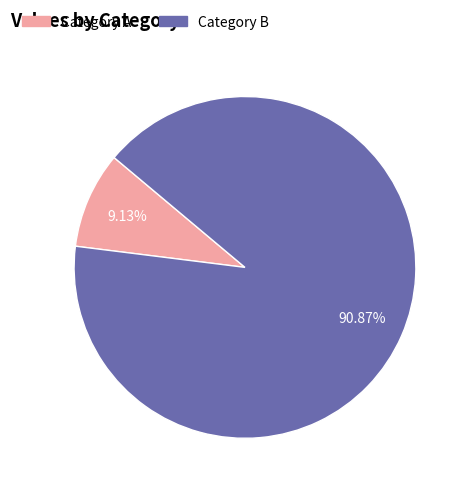

Is there any slice that represents more than half of the pie?

Yes